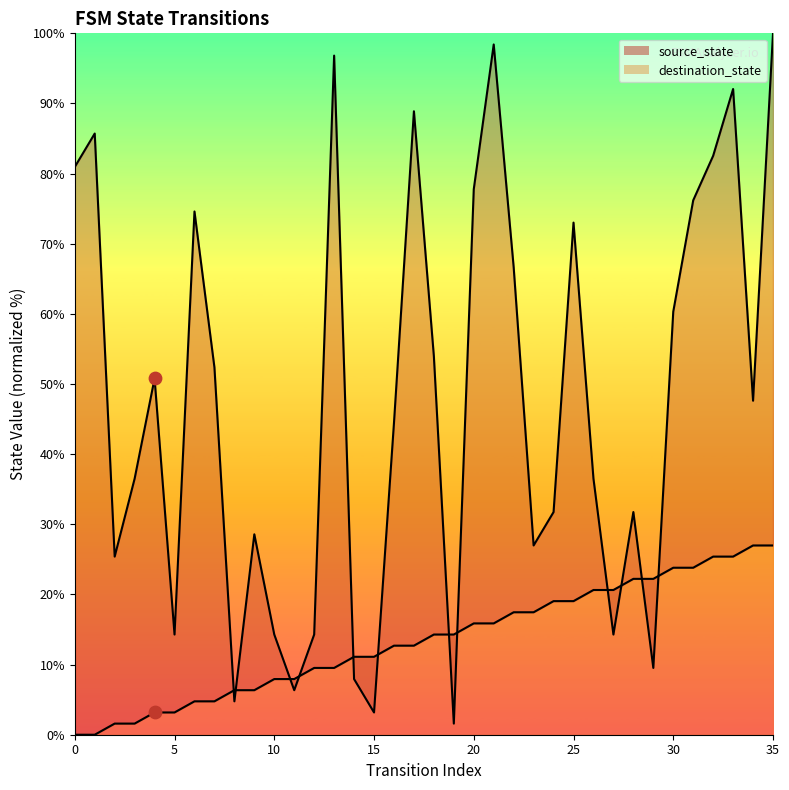

Which series has the largest total across all categories?

destination_state